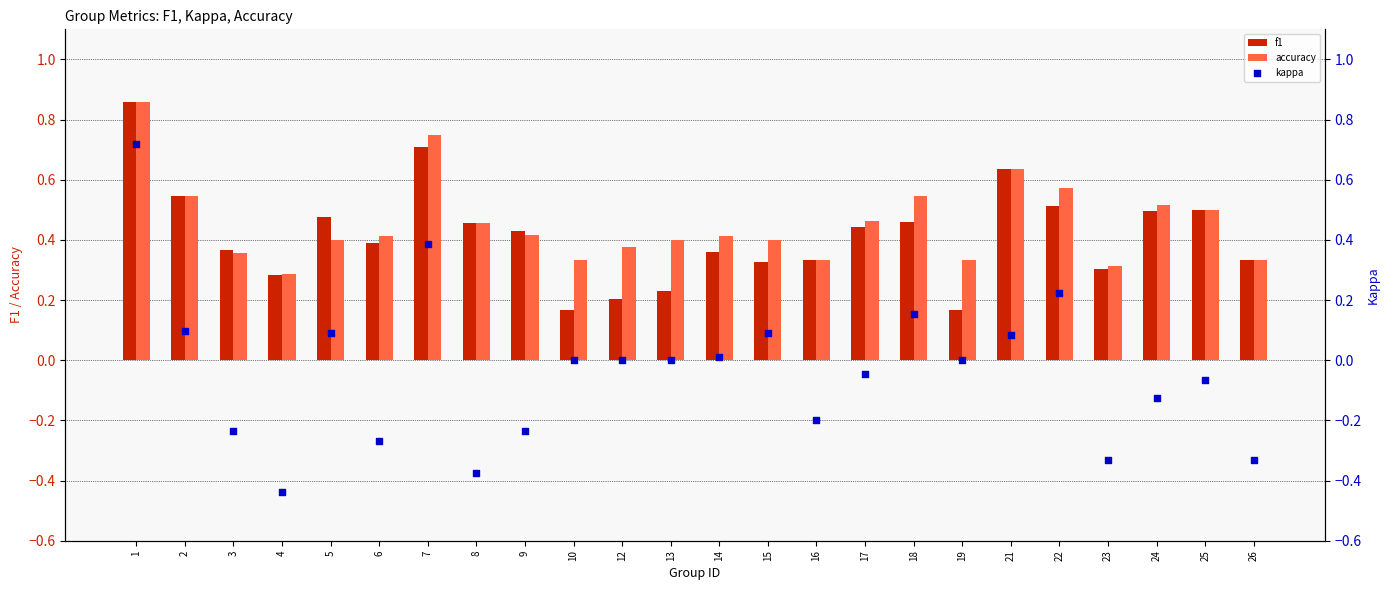

At which category is the sum across all series the highest?

1